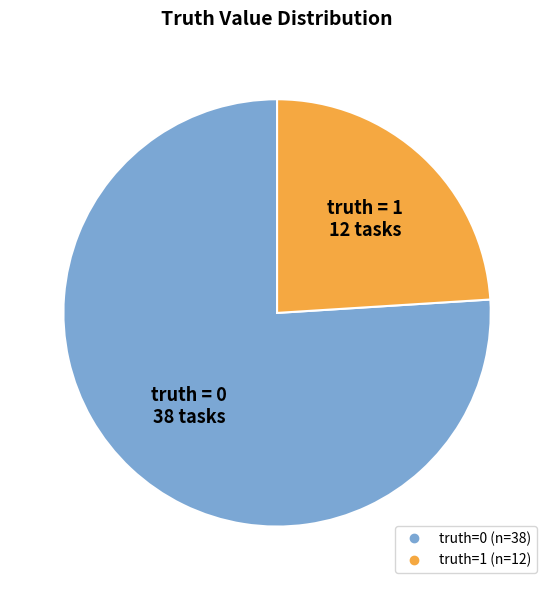

Is there any slice that represents more than half of the pie?

Yes